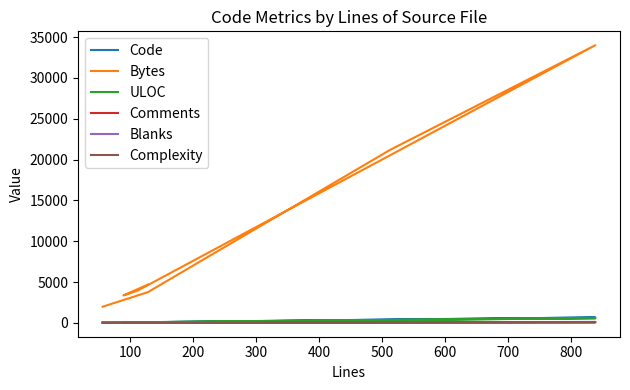

The value of Code at 100 is 55. True or false?

True